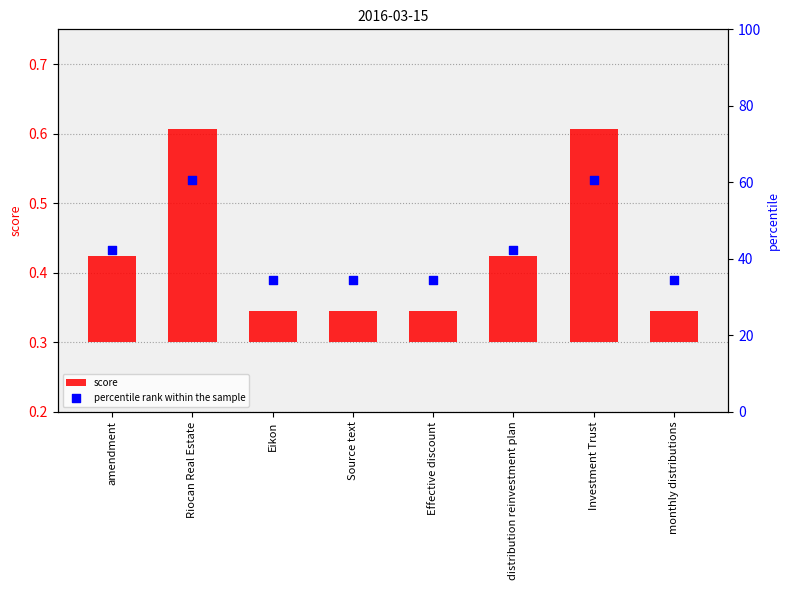

At which category is the sum across all series the highest?

Riocan Real Estate